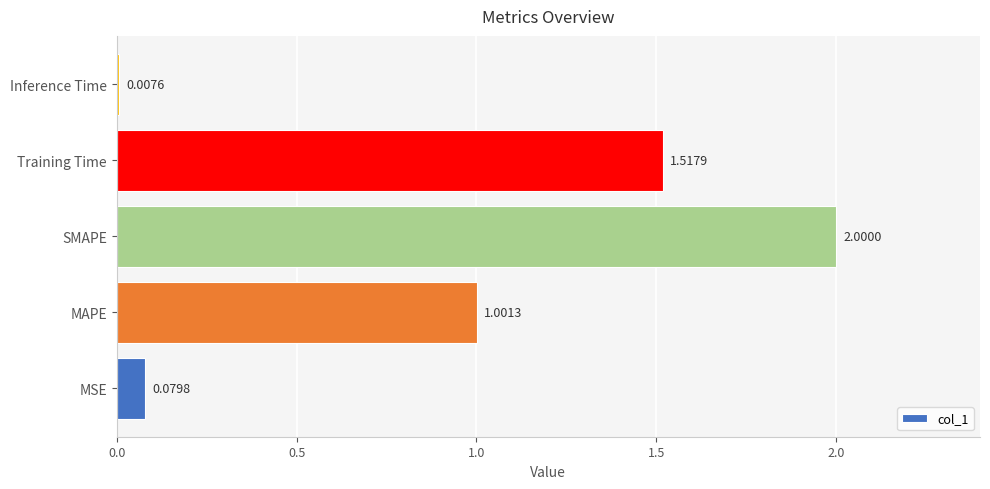

Which label corresponds to the largest value in the chart?

SMAPE